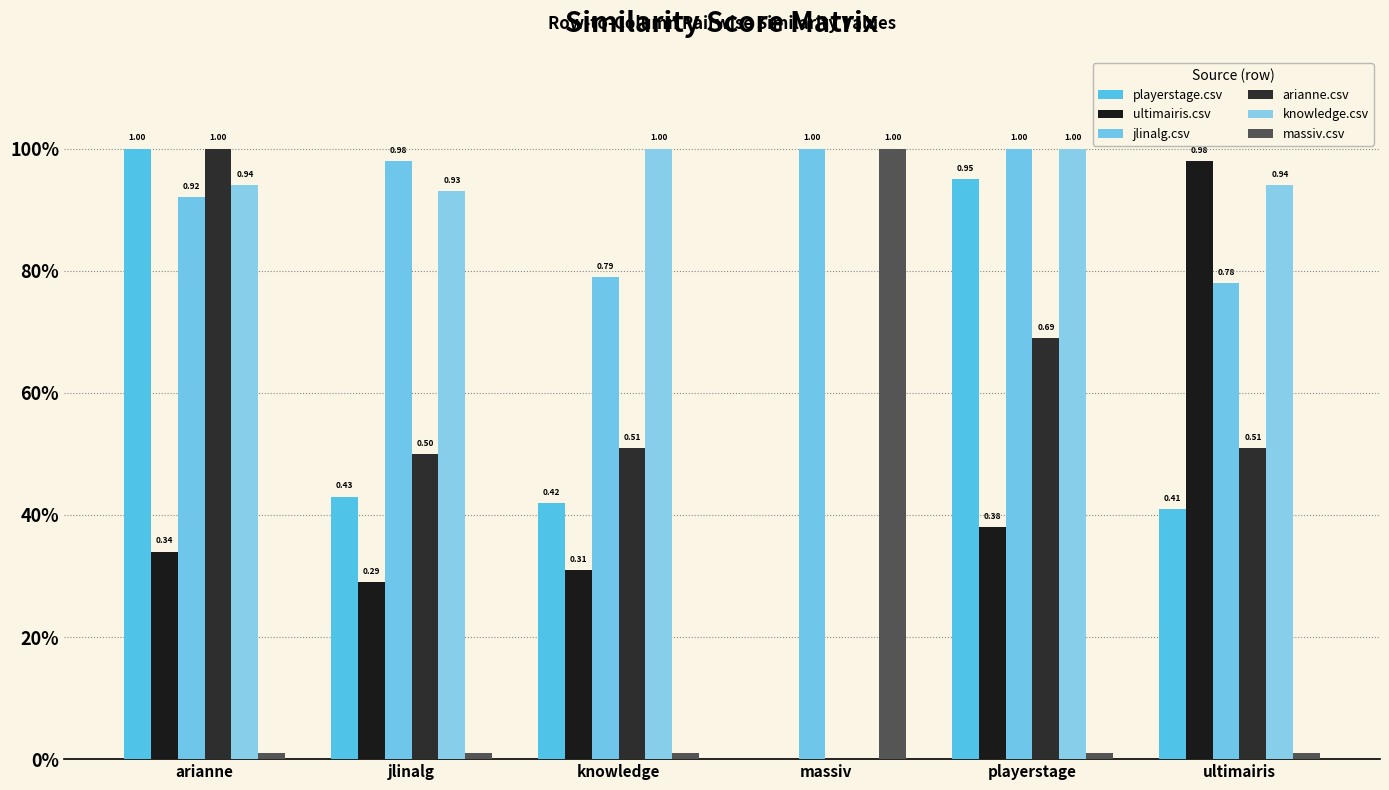

How many groups of bars are there?

6